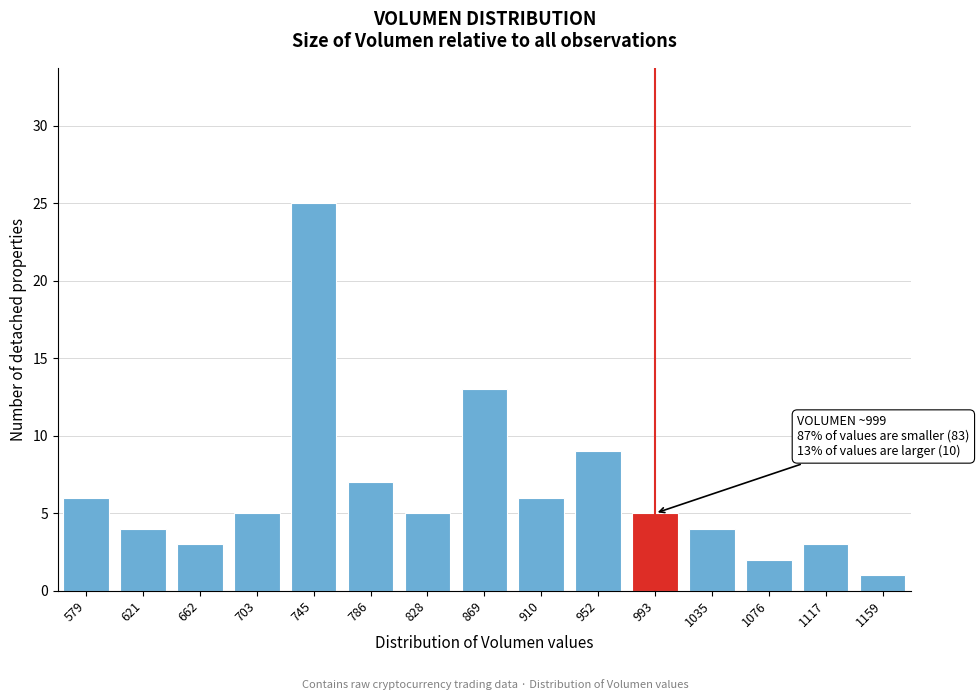

Reading left to right, what are all the values shown in this chart?

579=6	621=4	662=3	703=5	745=25	786=7	828=5	869=13	910=6	952=9	993=5	1035=4	1076=2	1117=3	1159=1